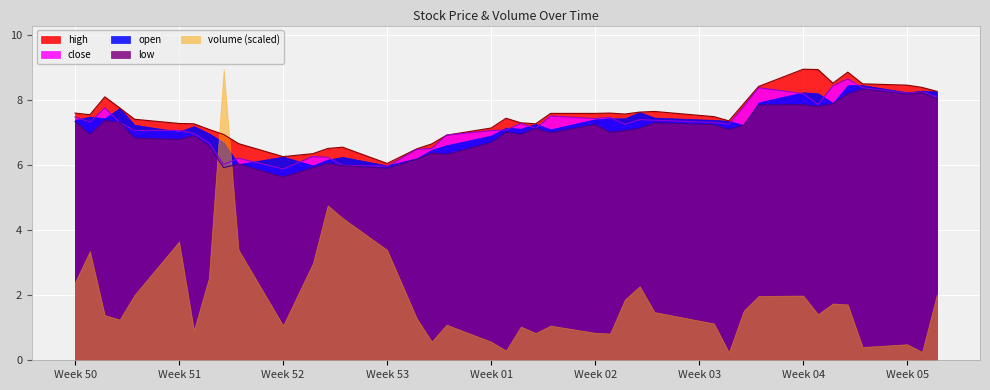

True or false: low and high cross at least once.

False